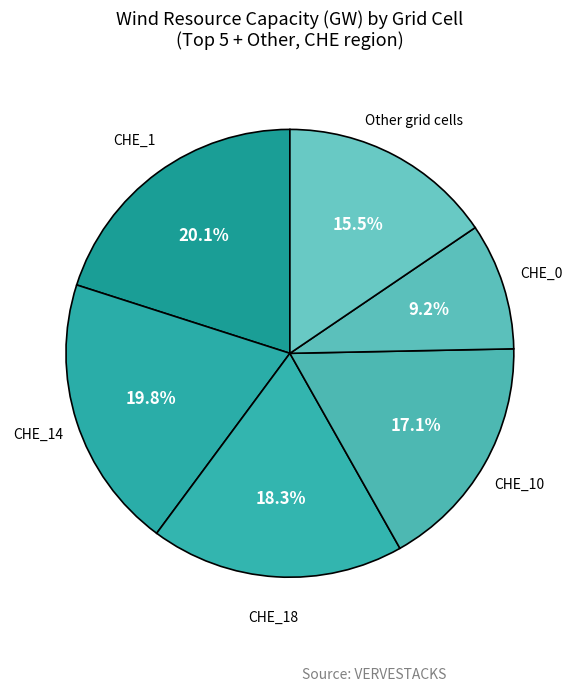

How many segments does this pie chart have?

6